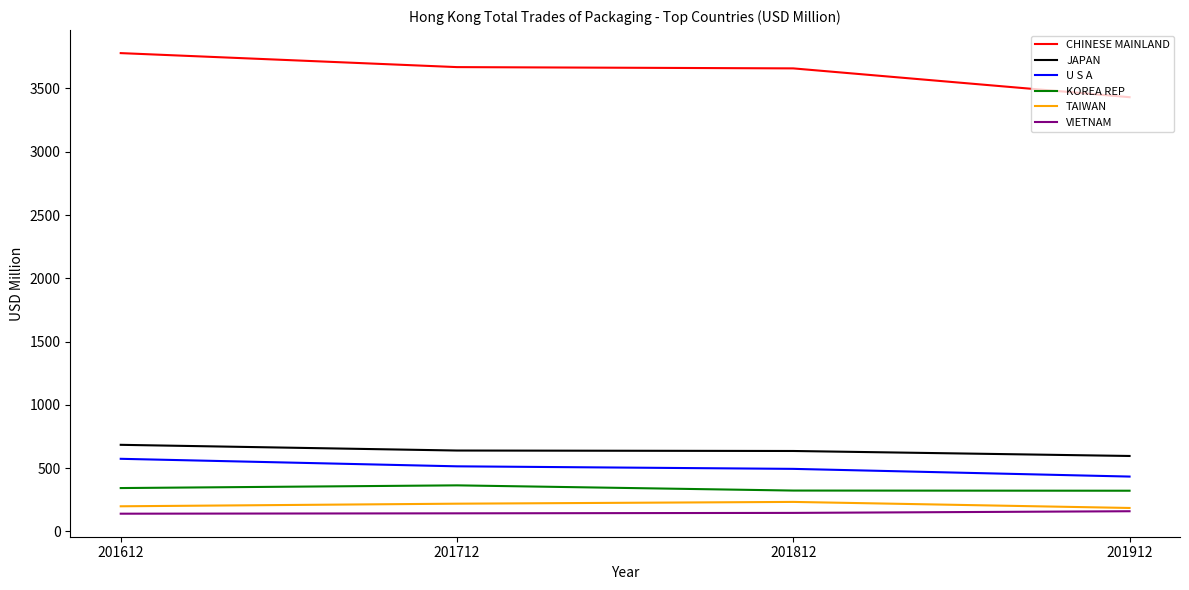

Which category has the lowest value in the CHINESE MAINLAND series?

201912